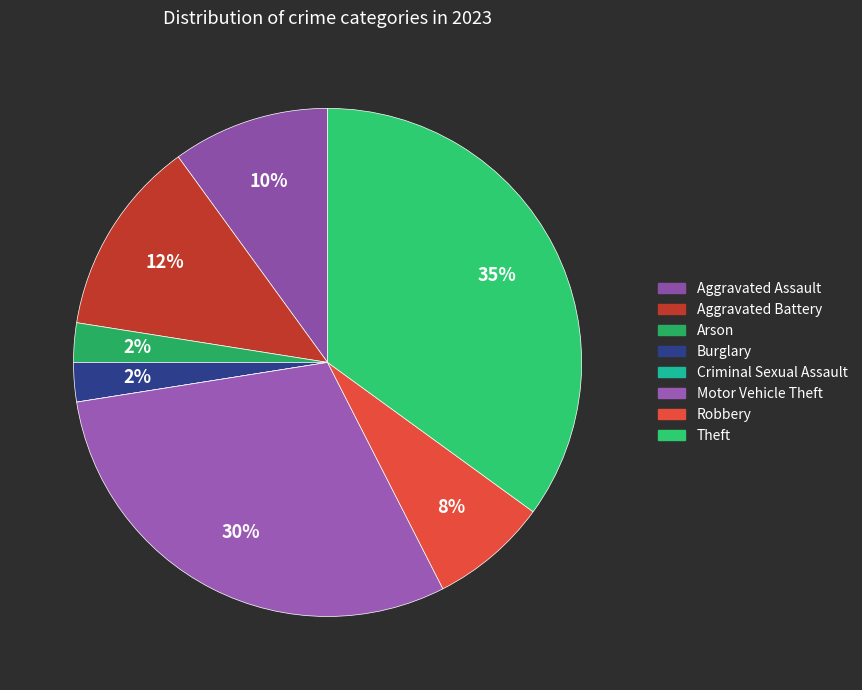

How many segments does this pie chart have?

8